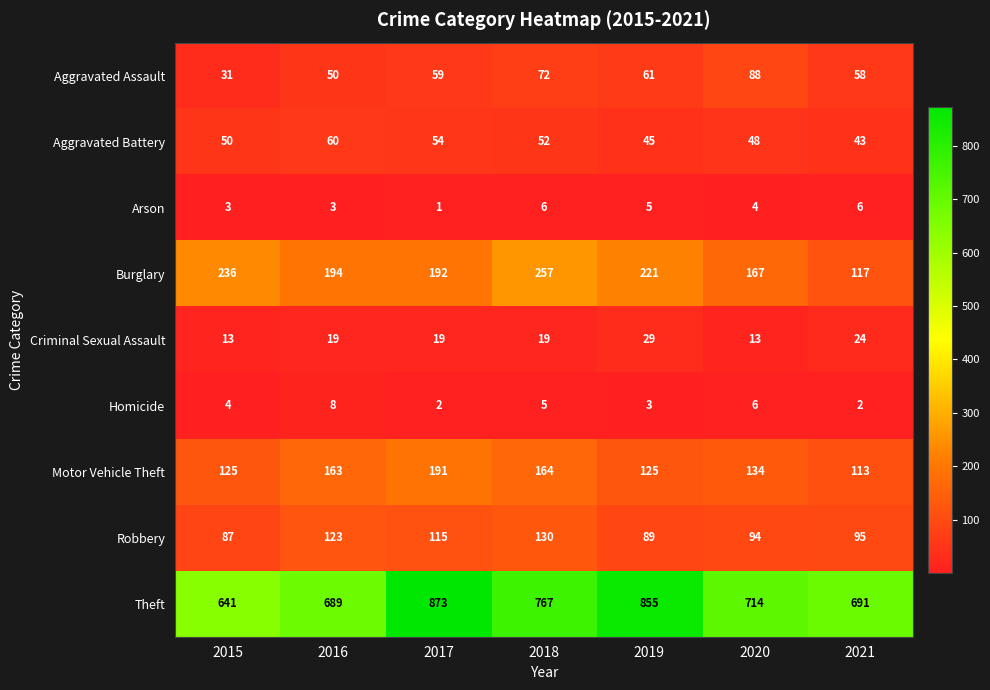

At which category does the chart reach its peak across all series?

2017